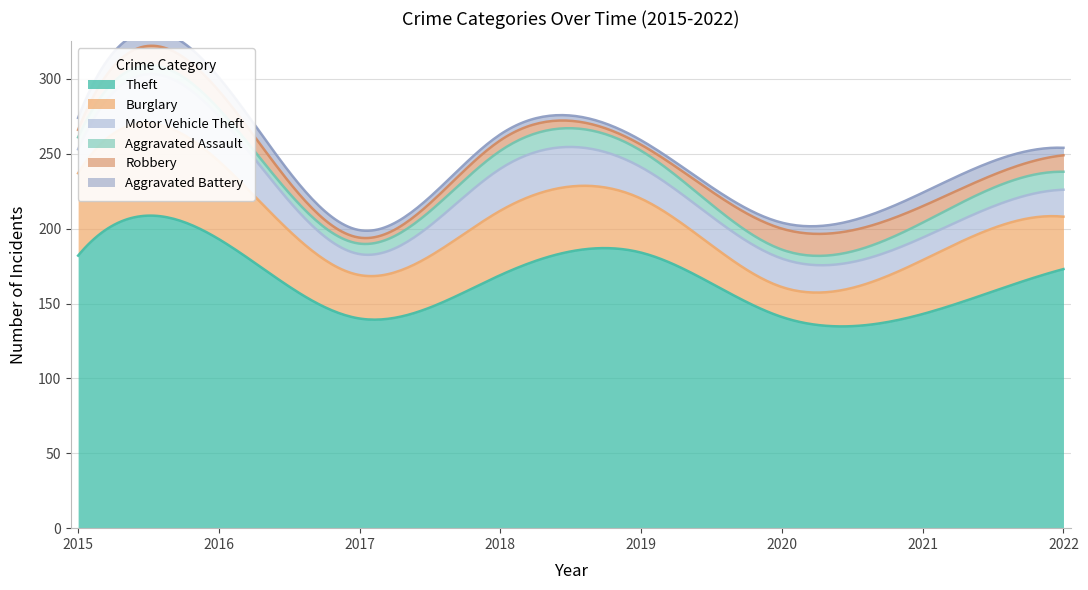

What is the value of the Aggravated Battery point at the 8th from the left?

5